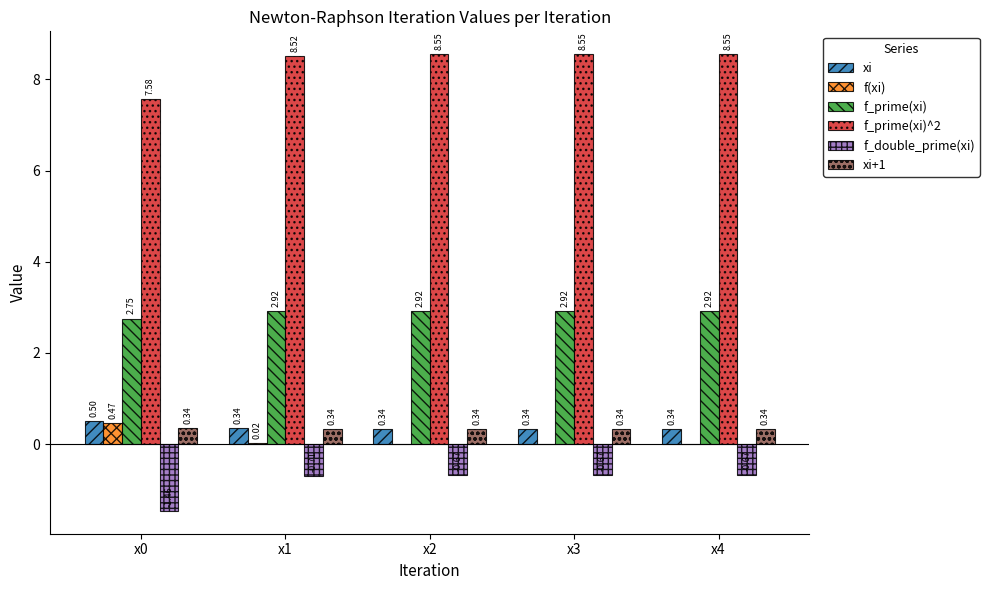

Between x0 and x3, which series saw the biggest shift?

f_prime(xi)^2